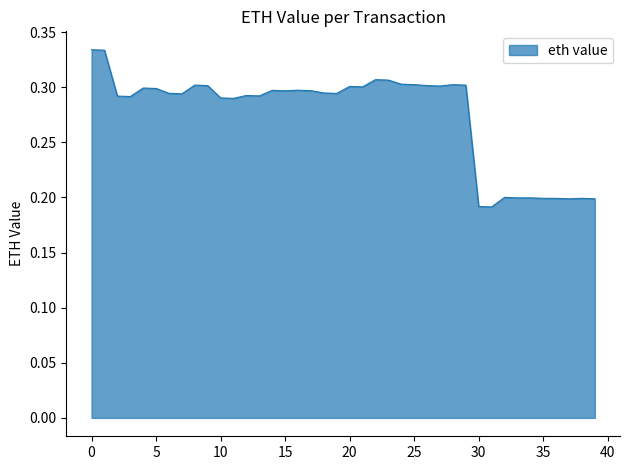

What is the value of the 24th point from the left?

0.3